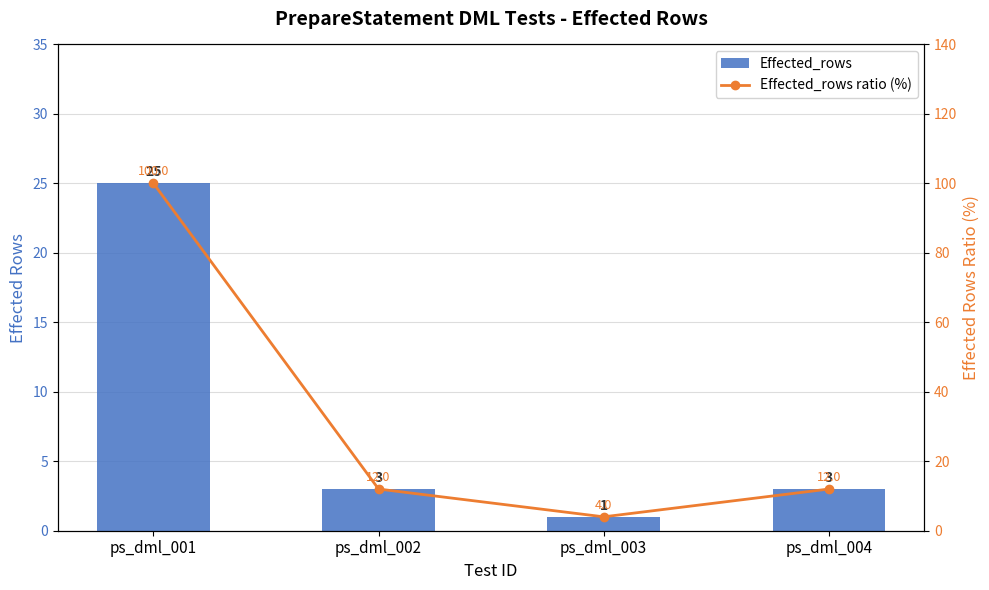

Rank the series at ps_dml_004 from highest to lowest value.

Effected_rows ratio (%), Effected_rows